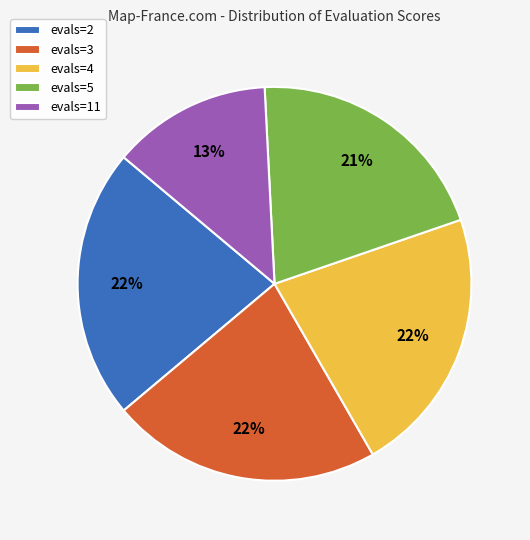

To the nearest percent, what is the average slice percentage?

20%